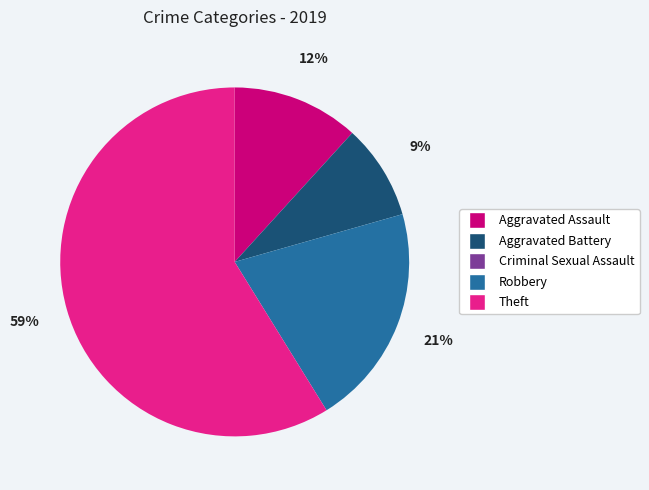

Which category has the biggest portion of the pie?

Theft